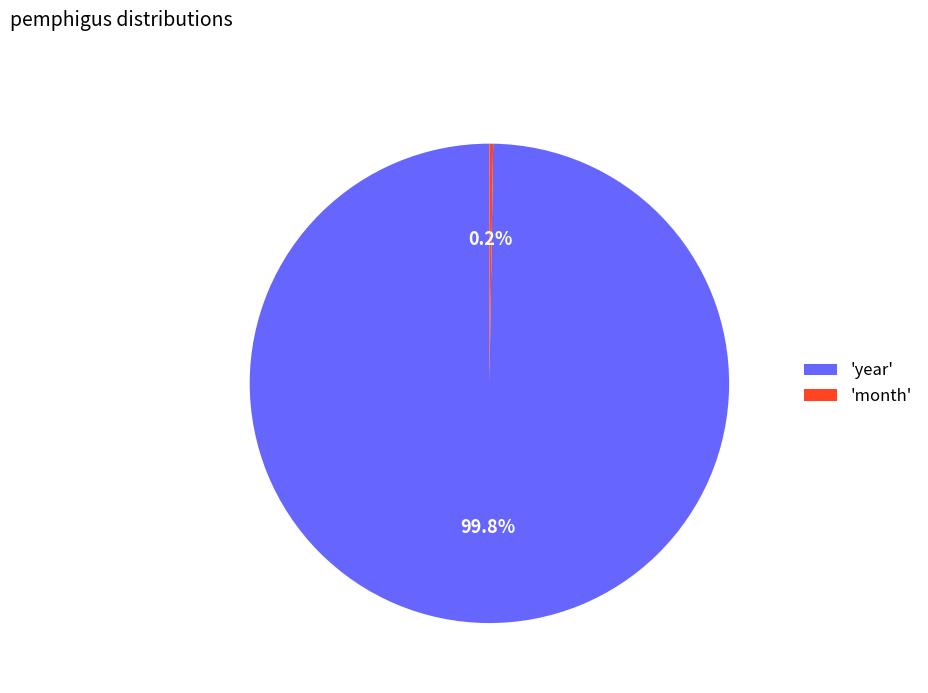

Which category accounts for the majority?

'year'